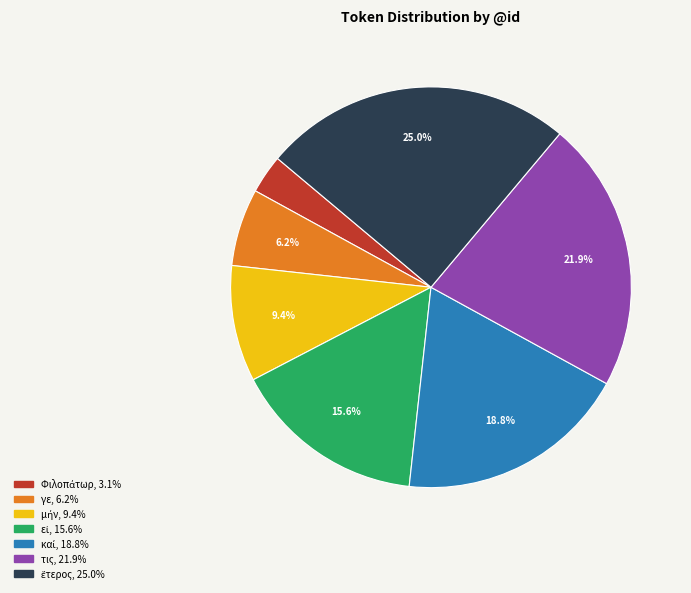

Is there any slice that represents more than half of the pie?

No